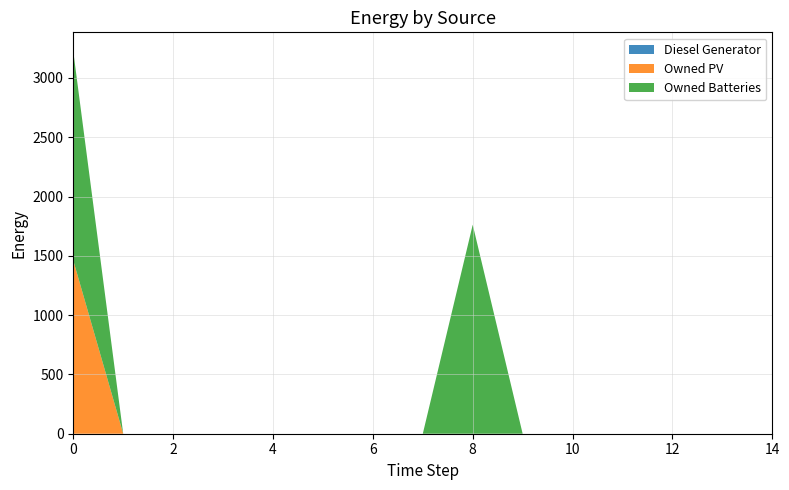

Reading left to right, extract all data points from this chart.

Diesel Generator: 0=0.0	1=0.0	2=0.0	3=0.0	4=0.0	5=0.0	6=0.0	7=0.0	8=0.0	9=0.0	10=0.0	11=0.0	12=0.0	13=0.0	14=0.0
Owned PV: 0=1461.0	1=0.0	2=0.0	3=0.0	4=0.0	5=0.0	6=0.0	7=0.0	8=0.0	9=0.0	10=0.0	11=0.0	12=0.0	13=0.0	14=0.0
Owned Batteries: 0=1762.0	1=0.0	2=0.0	3=0.0	4=0.0	5=0.0	6=0.0	7=0.0	8=1762.0	9=0.0	10=0.0	11=0.0	12=0.0	13=0.0	14=0.0